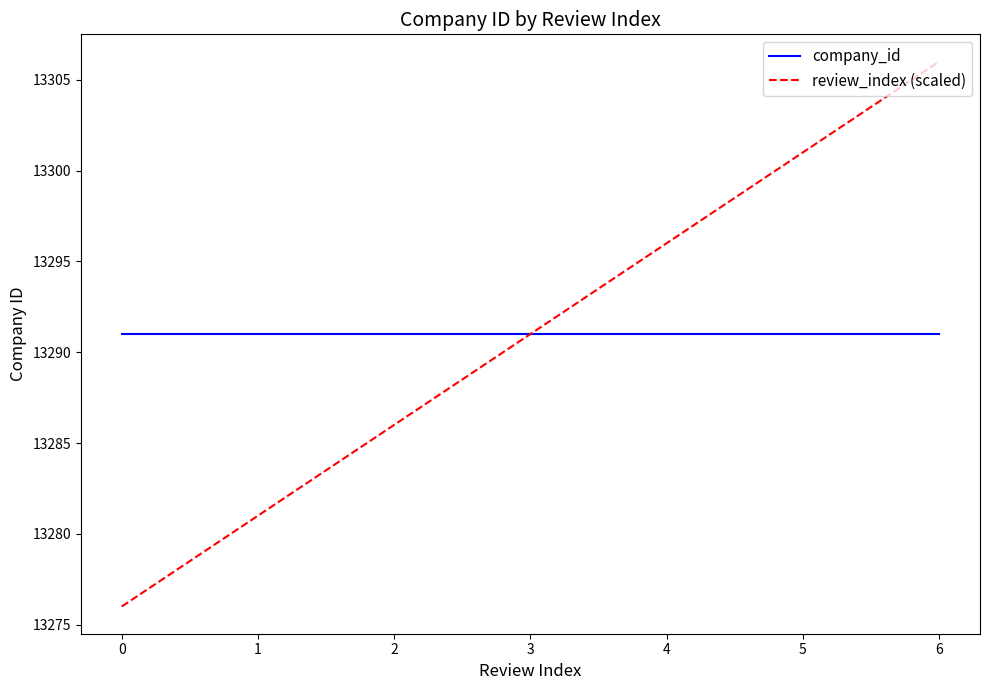

How many values in the review_index (scaled) series are below 13291?

3